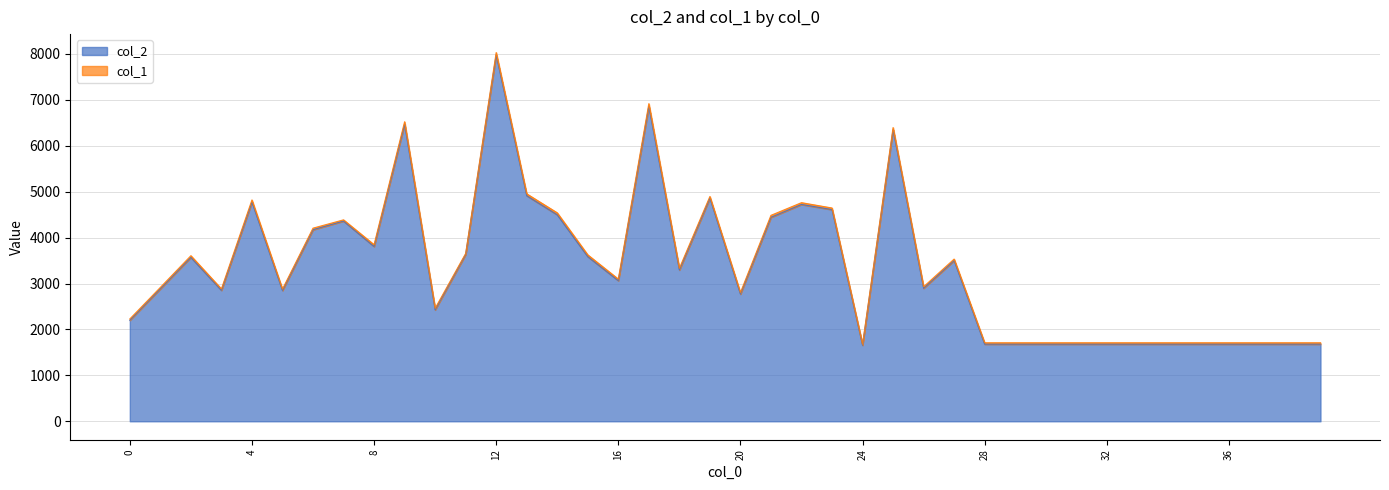

What is the value of the 4th point from the left?

2852